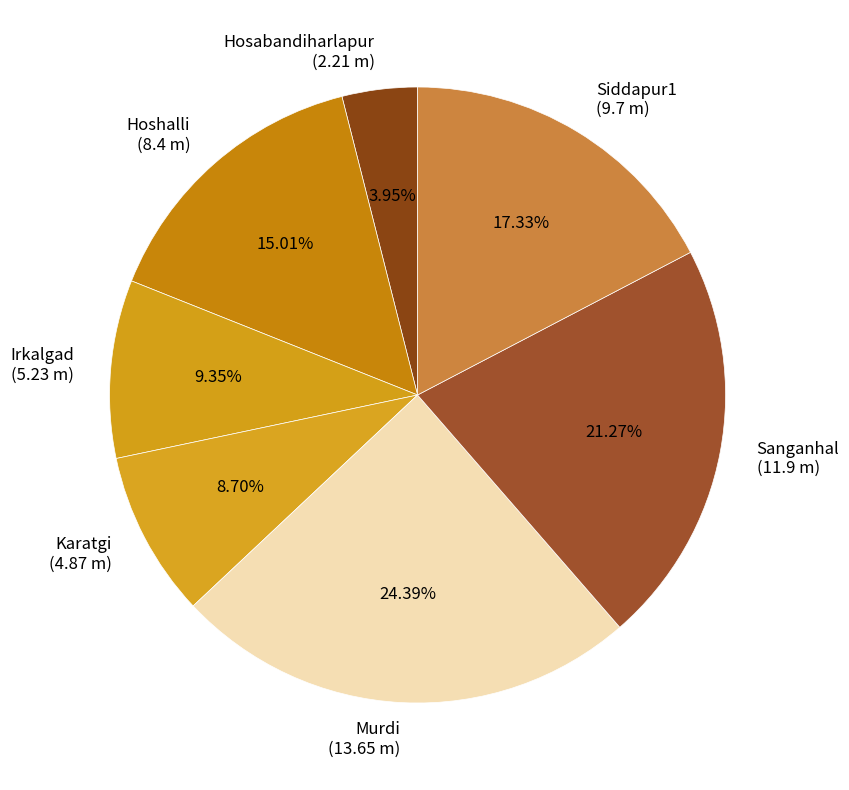

Is it true that Hoshalli is 9% of the pie?

False